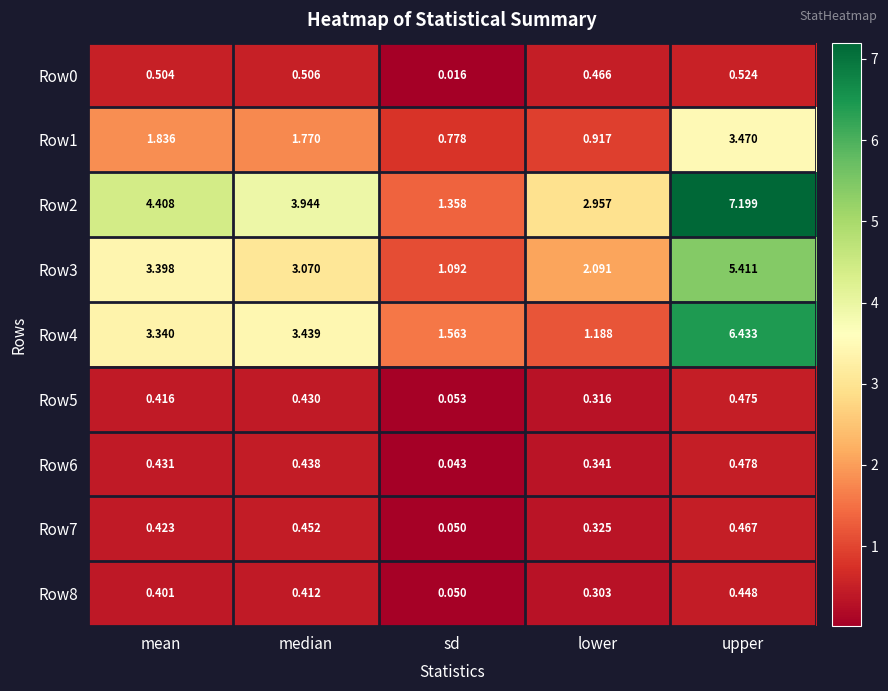

How many data points does each series have?

5